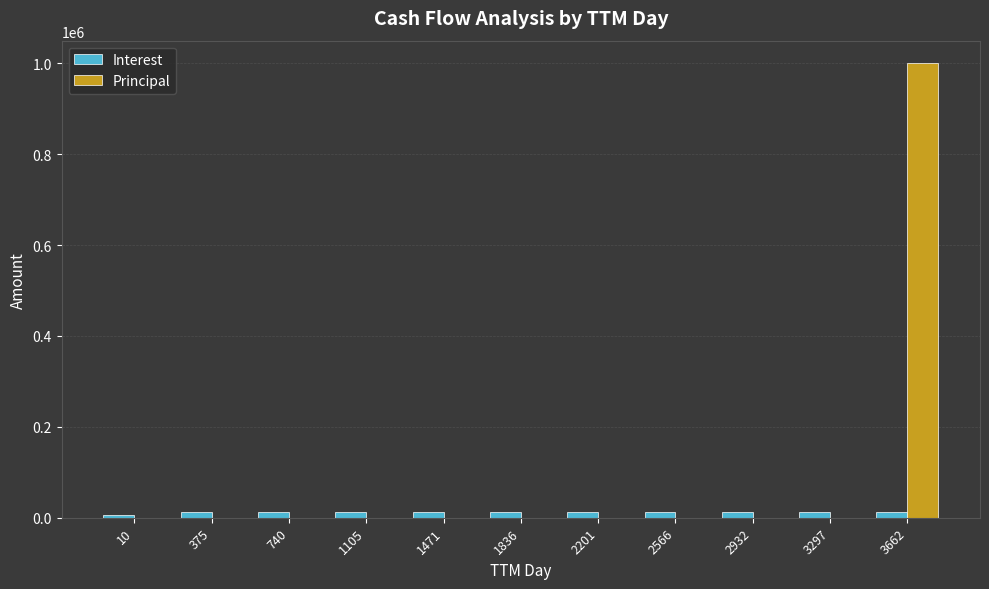

Which category has the highest value in the Principal series?

3662